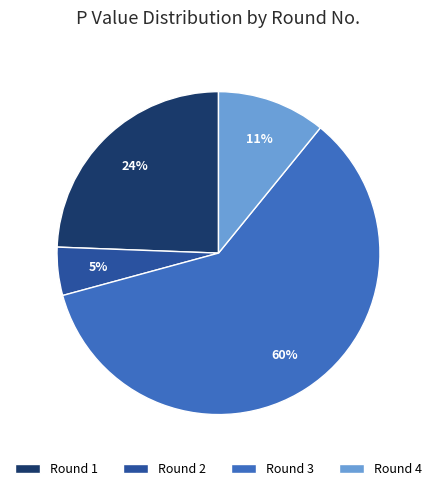

Is there any slice that represents more than half of the pie?

Yes